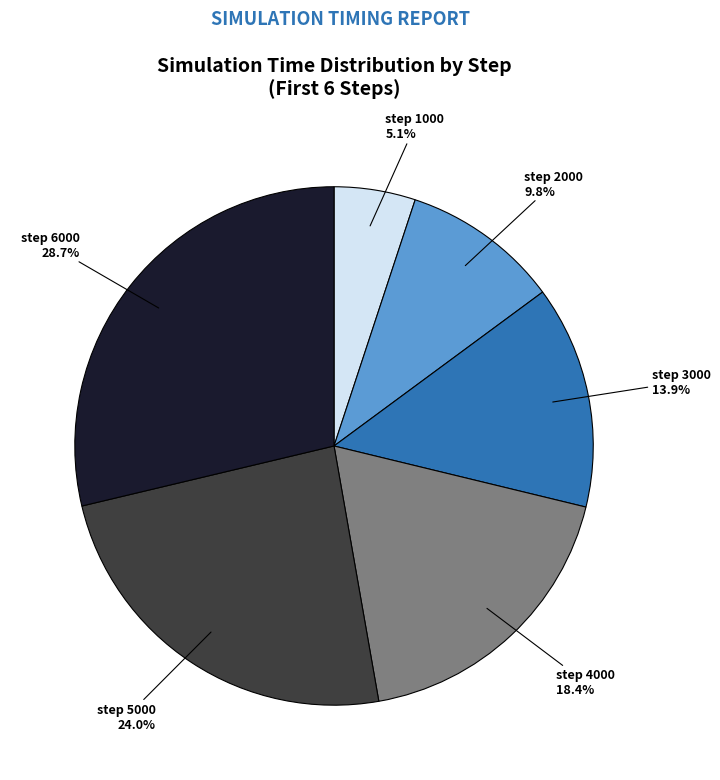

Does any single category account for the majority?

No